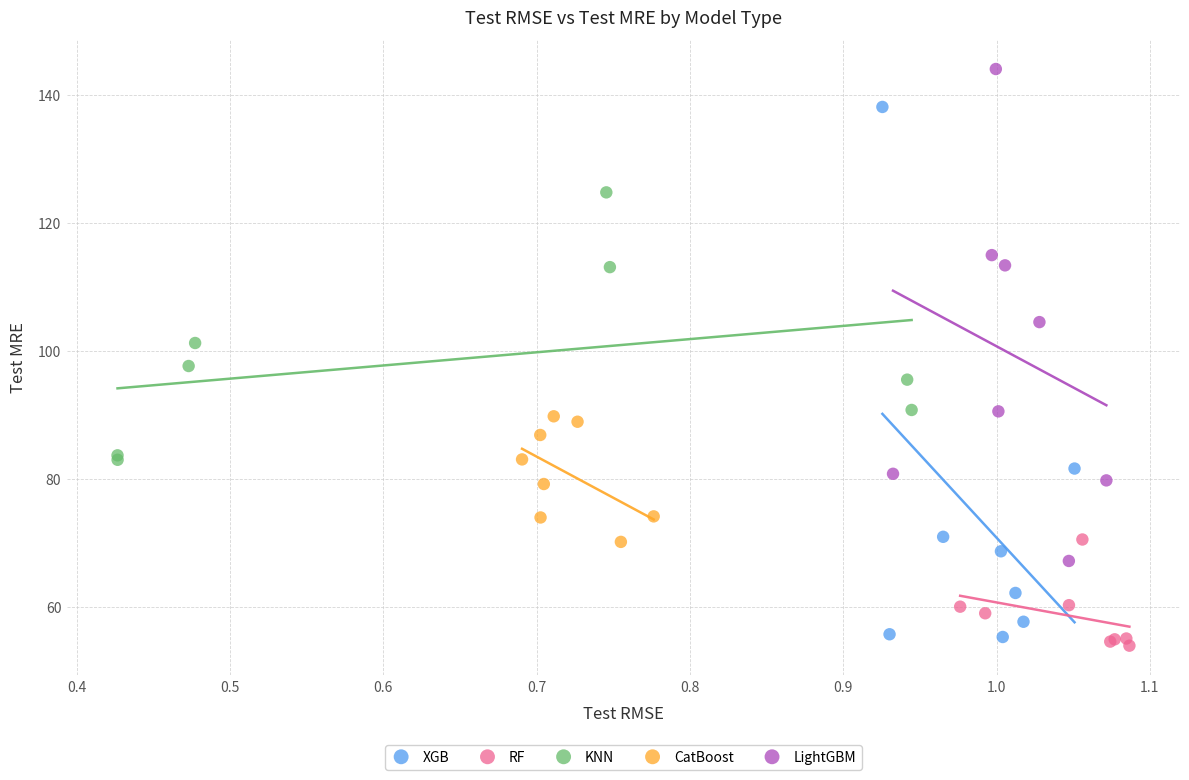

Which series has the largest Y range (max minus min)?

XGB